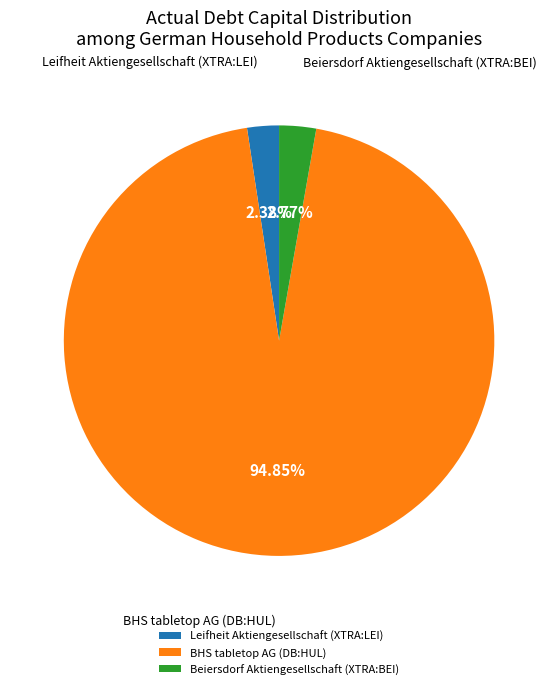

Which category accounts for the majority?

BHS tabletop AG (DB:HUL)